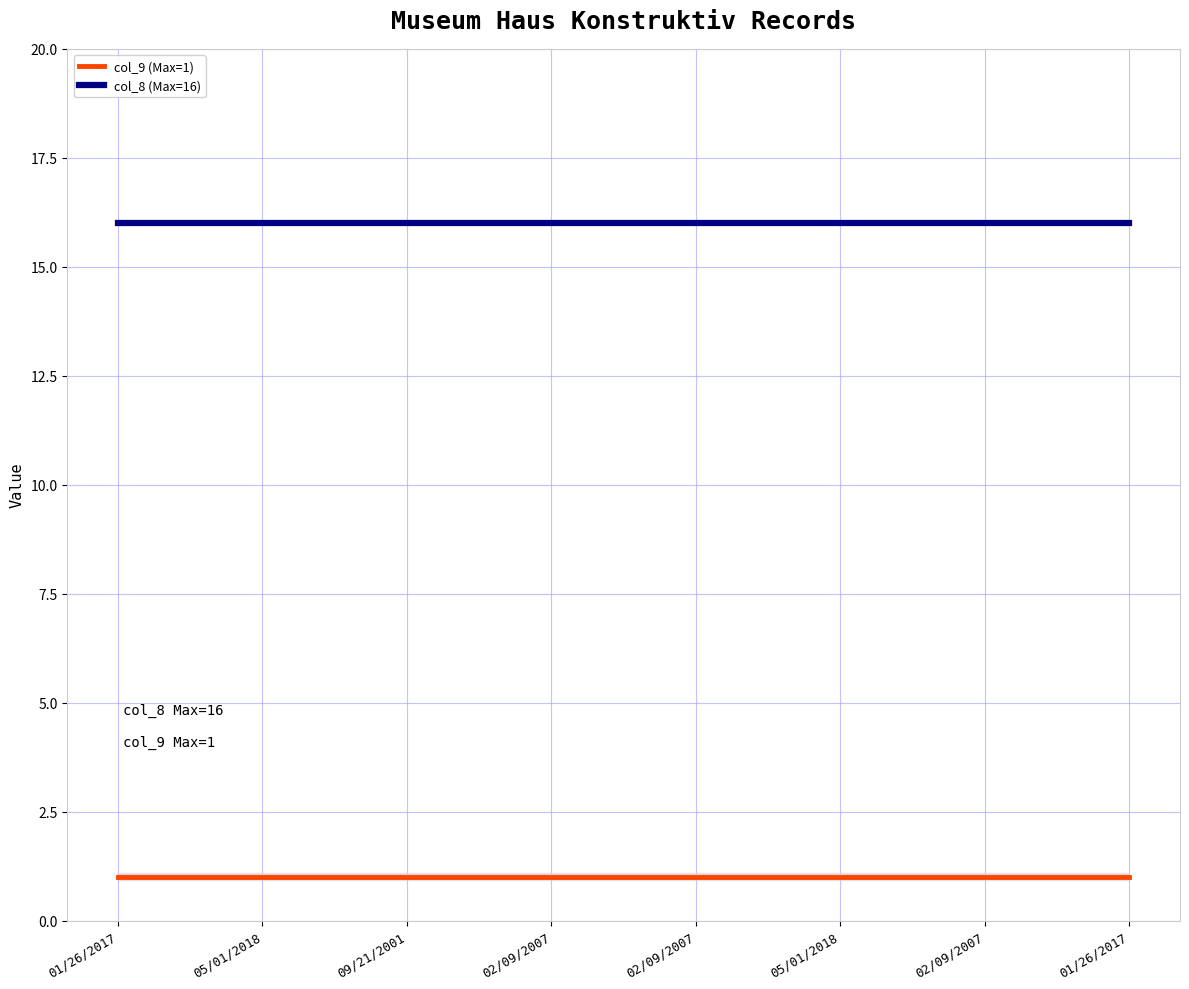

Is it true that col_8 (Max=16) equals 7 at 05/01/2018?

False